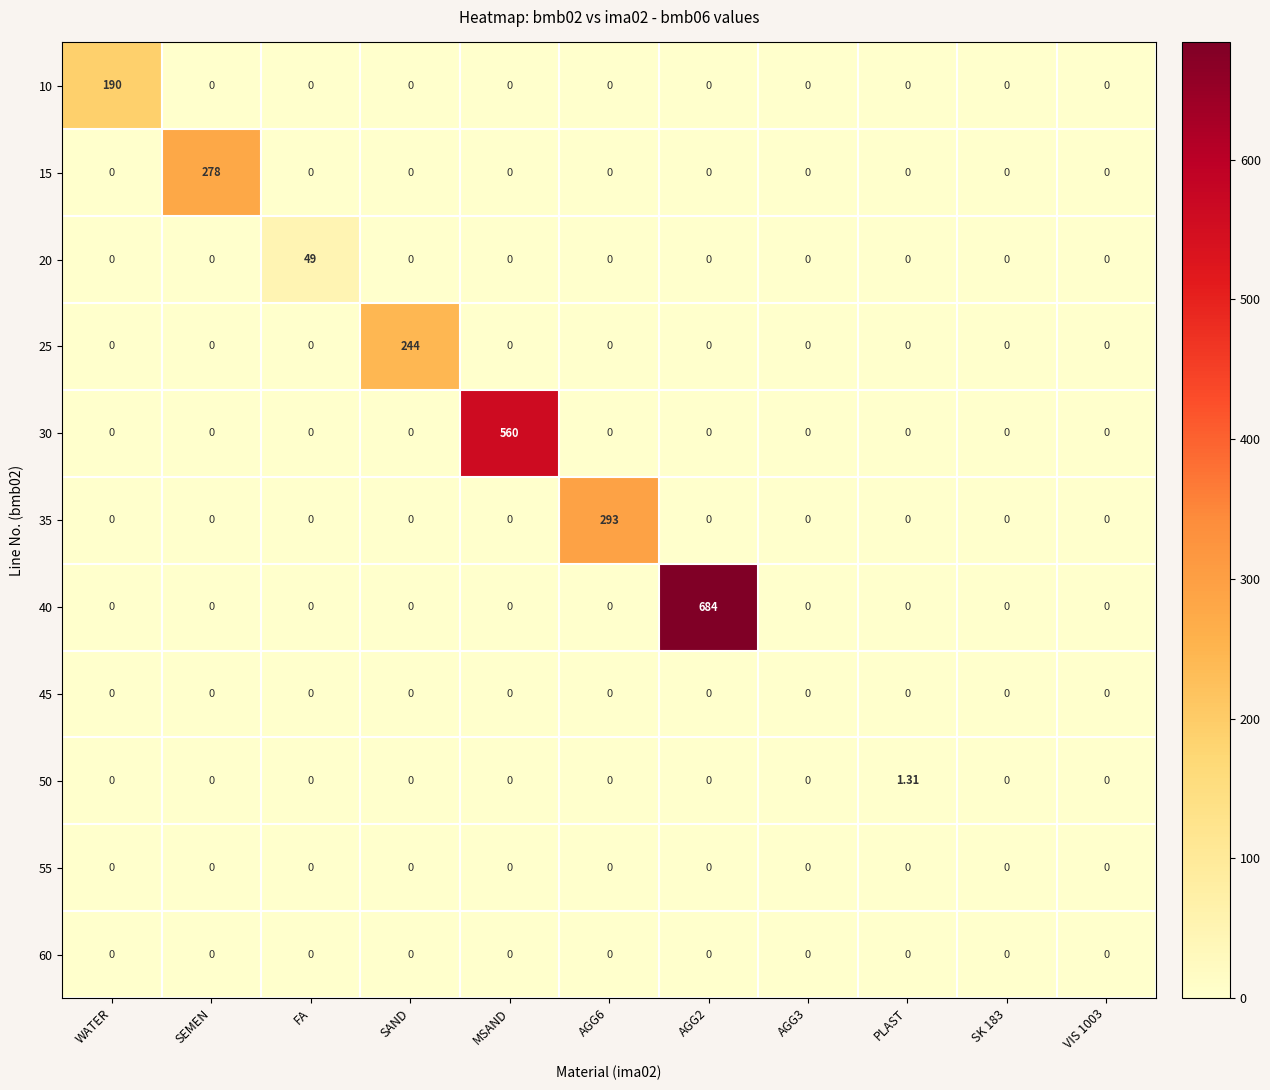

How many positive values does the 10 series have?

1